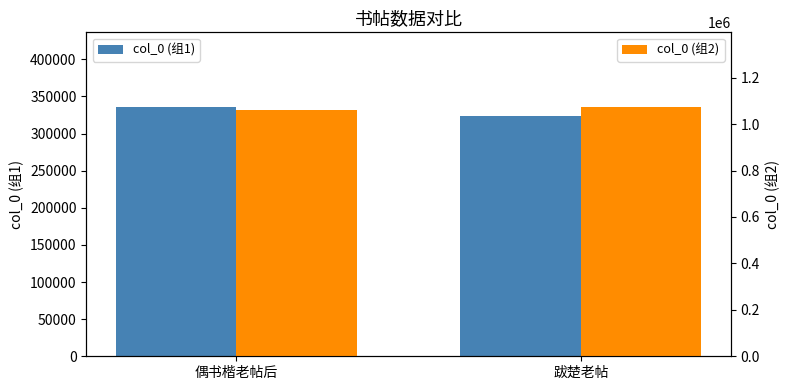

What is the lowest value of the col_0 (组2) series?

1060152